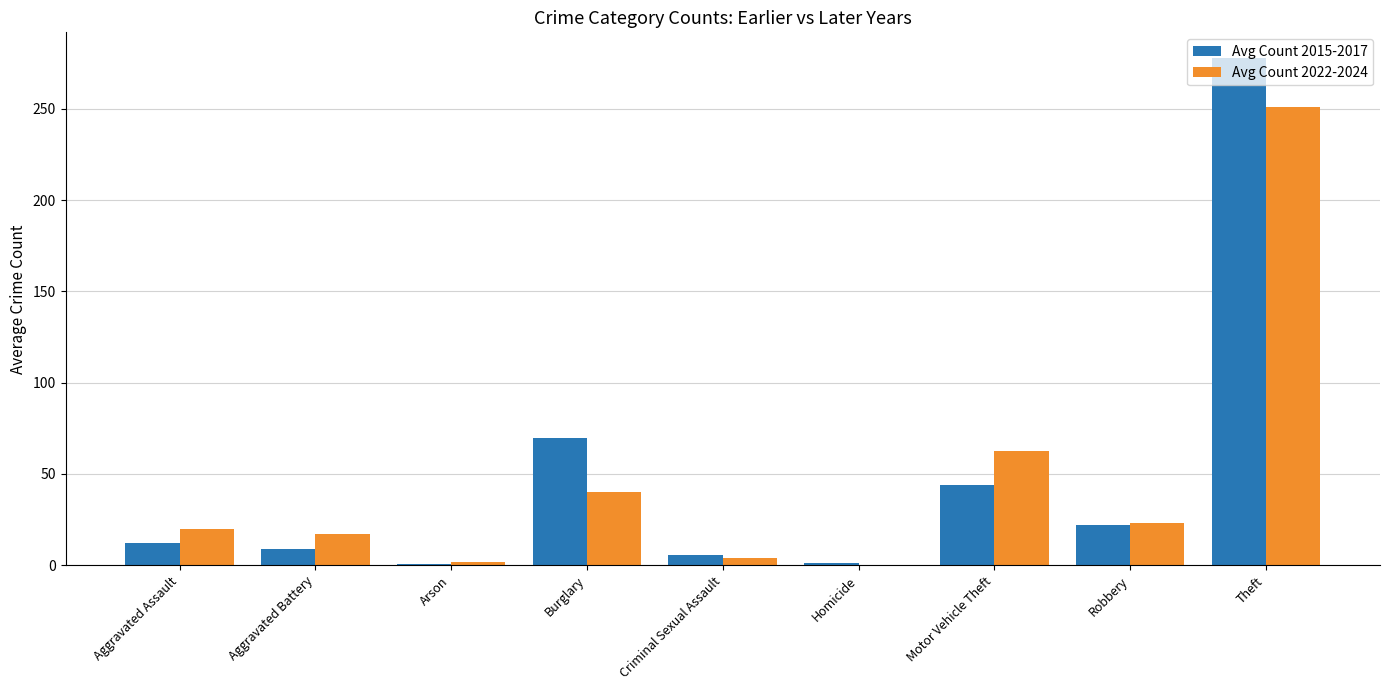

The value of Avg Count 2022-2024 at Theft is 251.0. True or false?

True